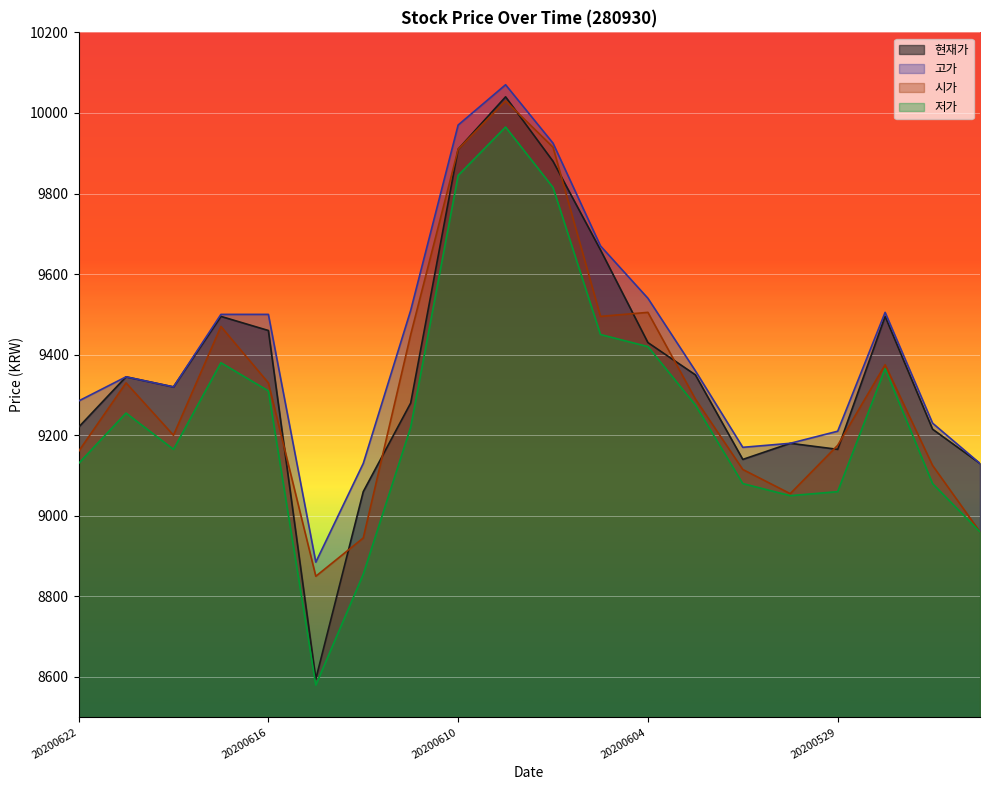

Where is the first local minimum for 시가?

20200618